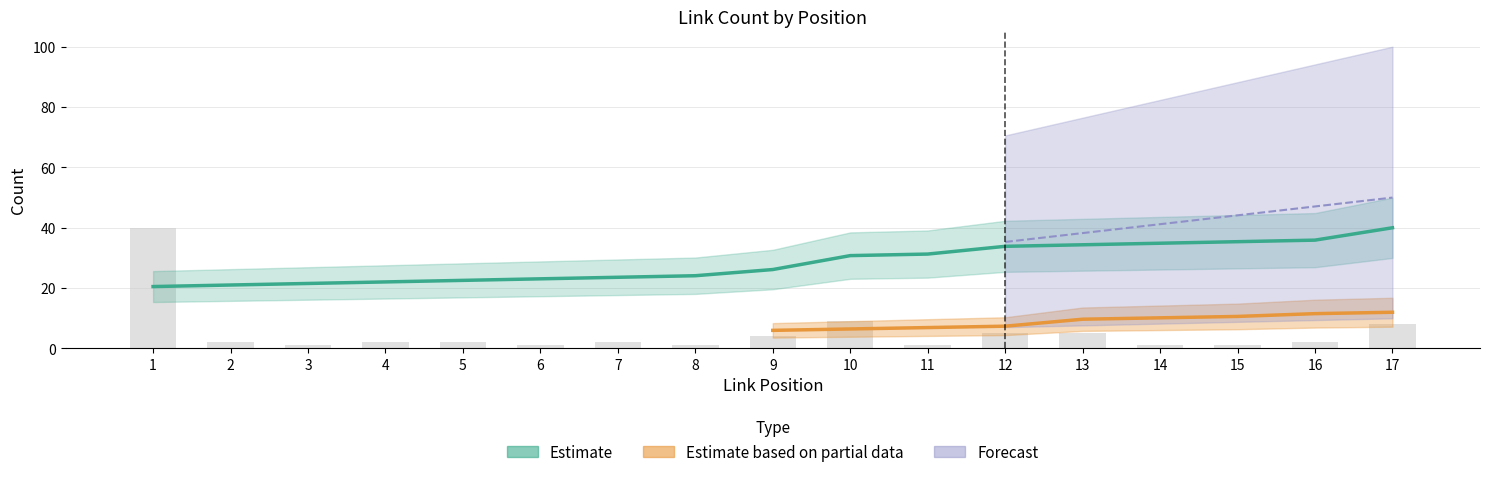

Does the chart contain stacked bars?

No